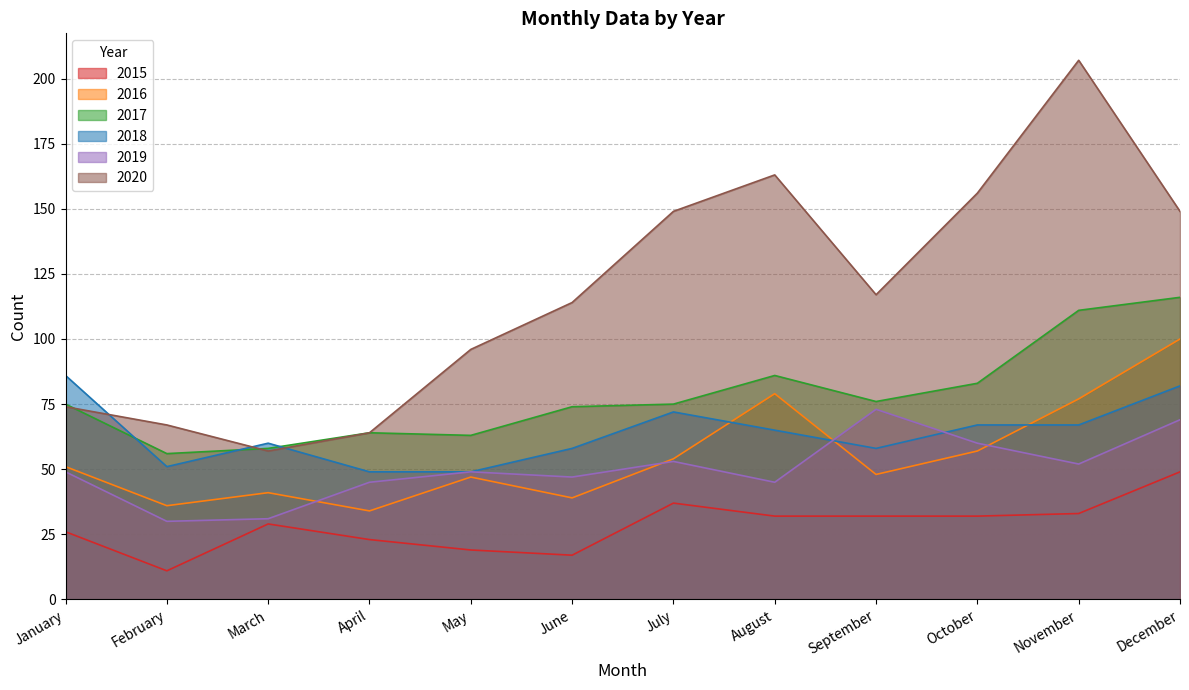

At which category is the sum across all series the highest?

December